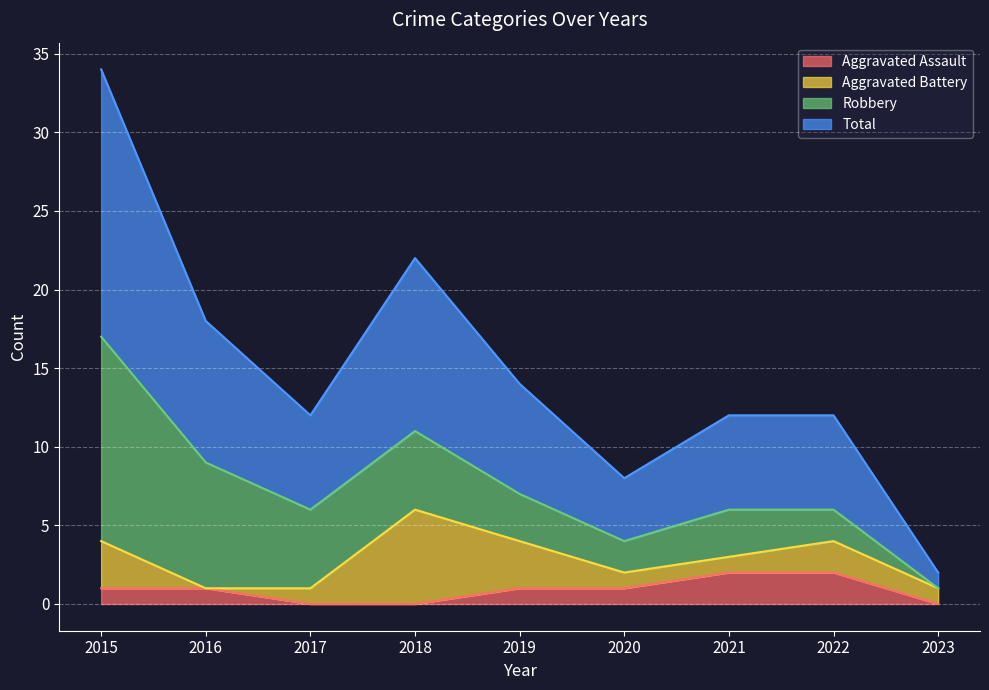

Does the chart display data point markers on the line(s)?

No